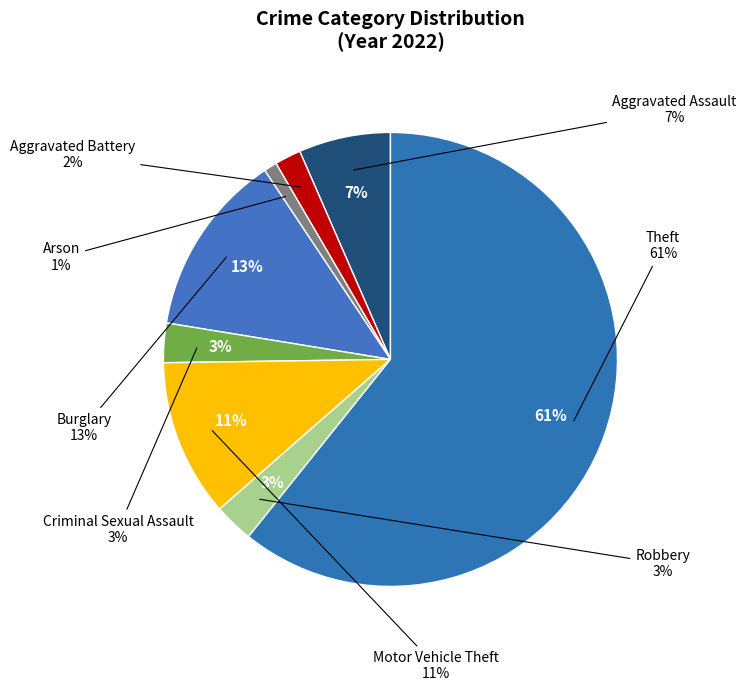

How much of the chart is everything except Burglary?

86.9%